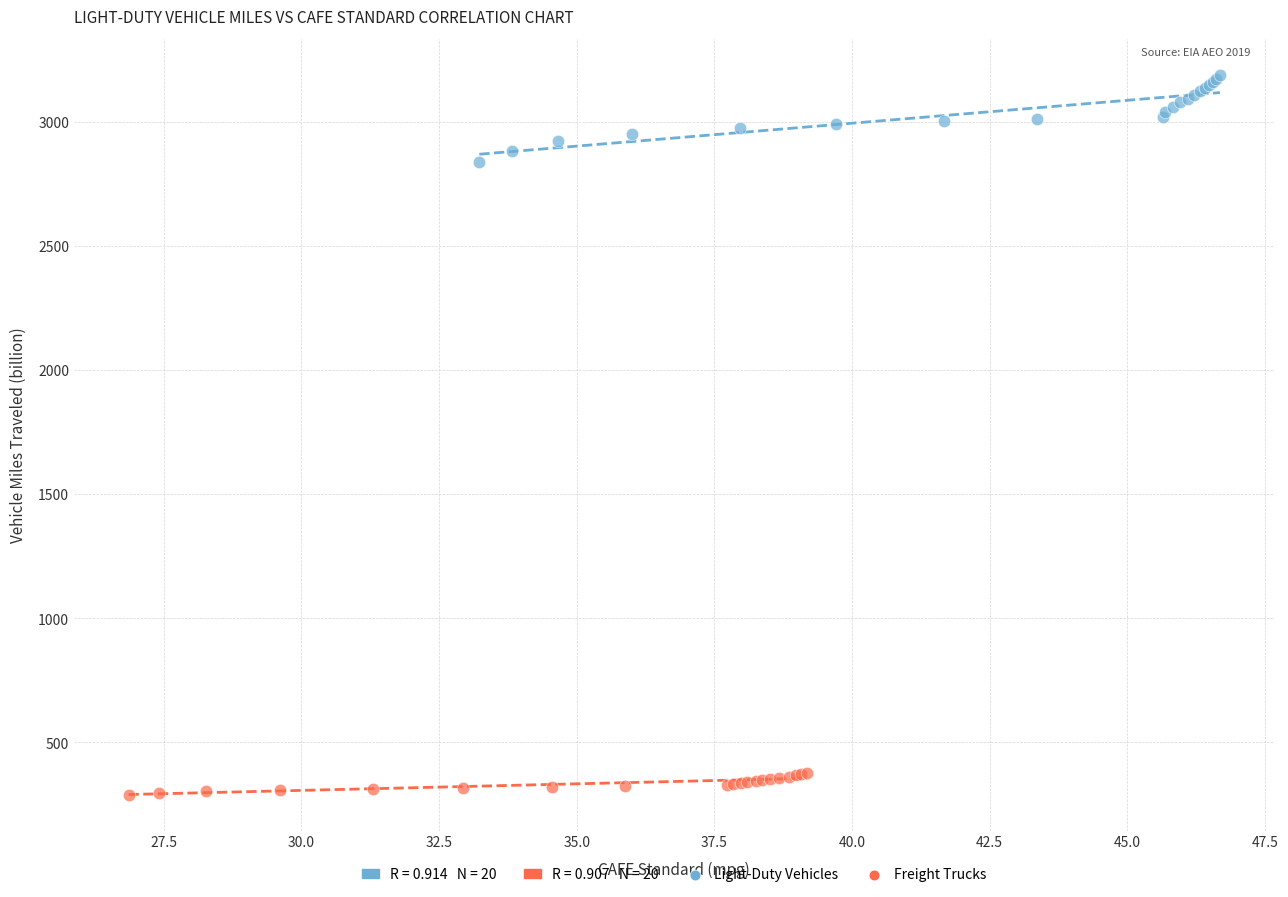

Which series has the largest Y range (max minus min)?

Light-Duty Vehicles